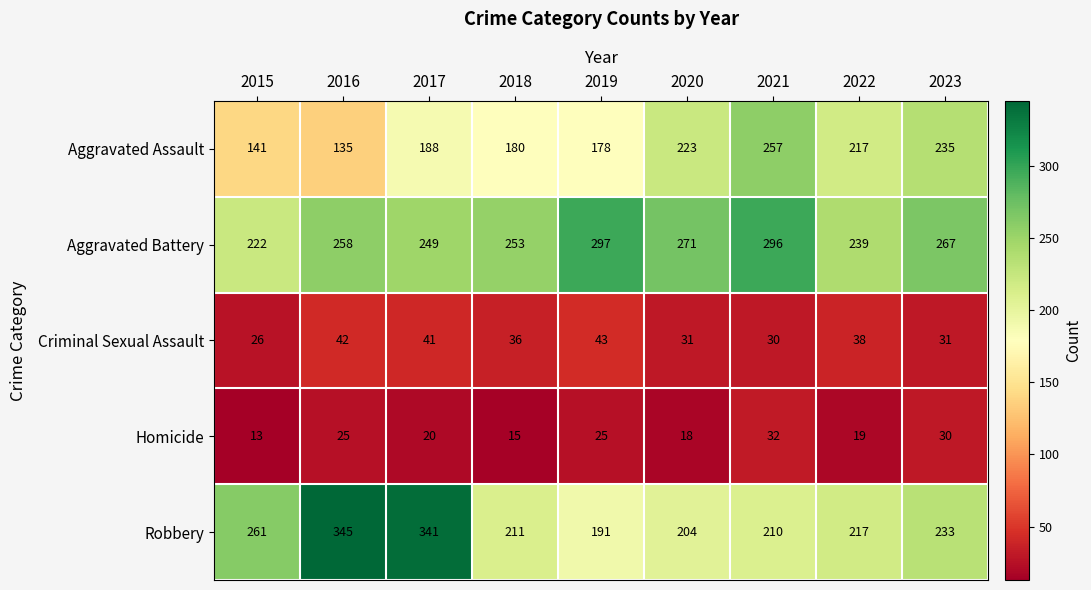

At which label does Homicide first exceed 20?

2016